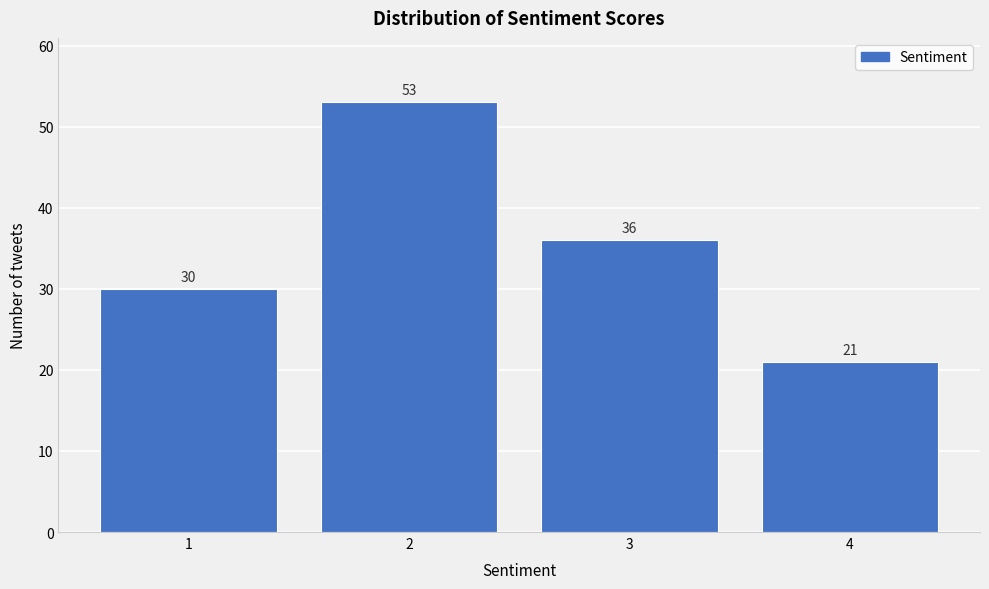

Reading left to right, list every bar in this chart as the range it spans on the x-axis followed by its height.

0.5 to 1.5: 30
1.5 to 2.5: 53
2.5 to 3.5: 36
3.5 to 4.5: 21